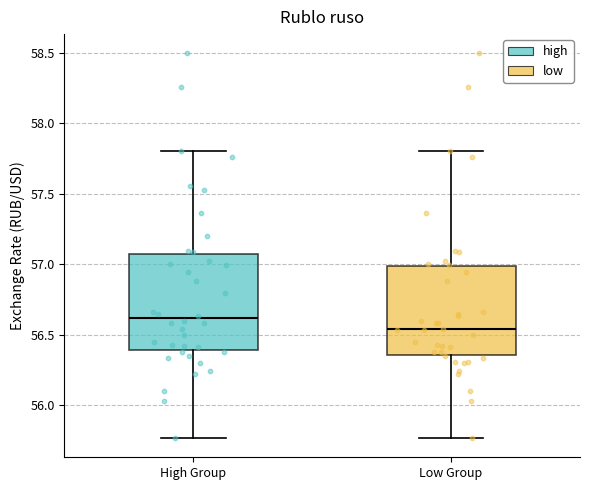

Reading left to right, read every box against the y-axis: the position of its median line, the range the box covers, and the ends of its whiskers. The values are not printed on the chart, so give them approximately, as read against the axis.

High Group: median 56.60, box 56.40 to 57.05, whiskers 55.75 to 57.80
Low Group: median 56.55, box 56.35 to 57.00, whiskers 55.75 to 57.80